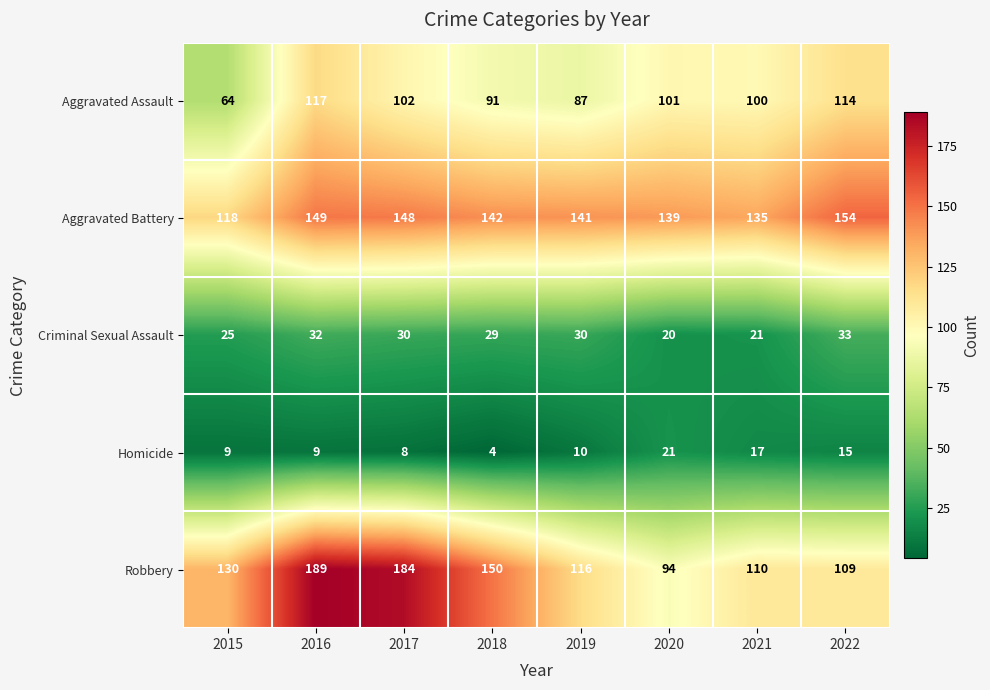

The Criminal Sexual Assault series shows 48 at 2022. True or false?

False